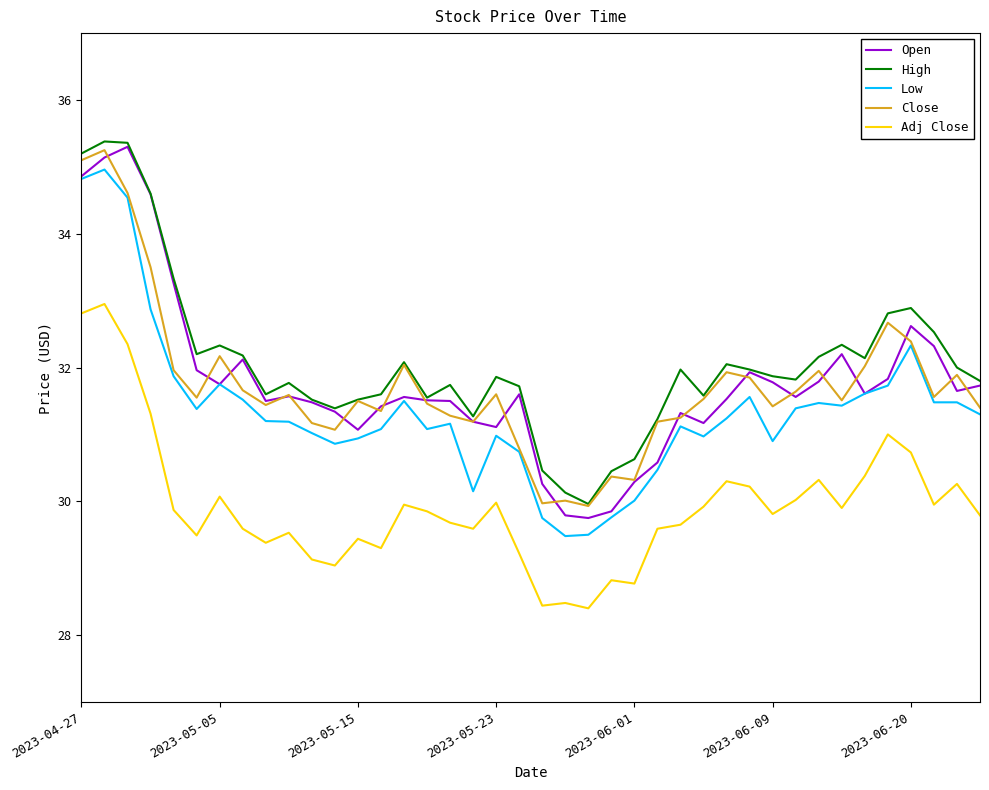

How many series are shown in this chart?

5